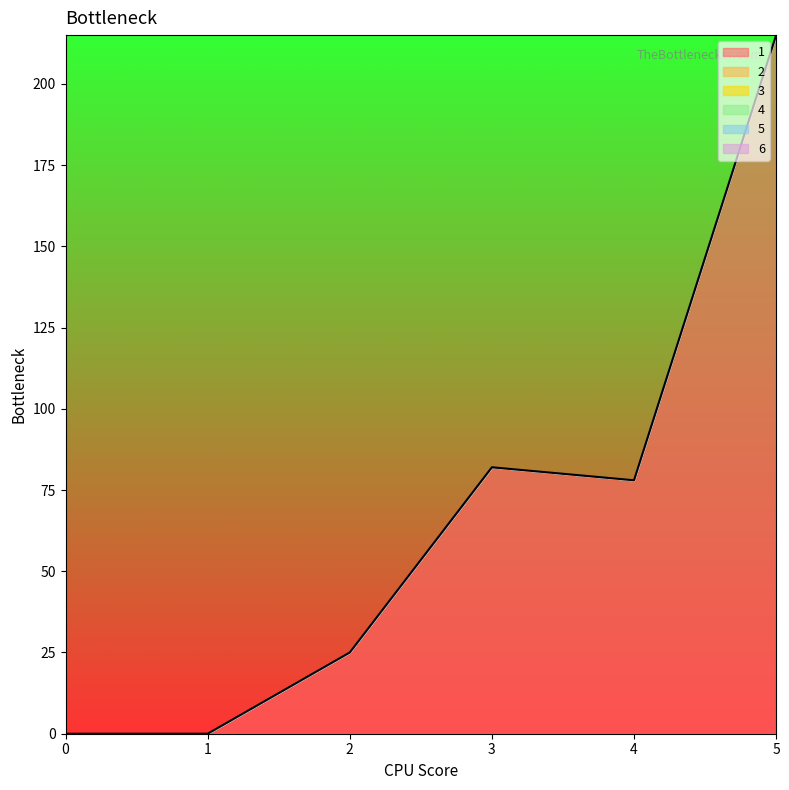

At how many categories does at least one series exceed 133?

1